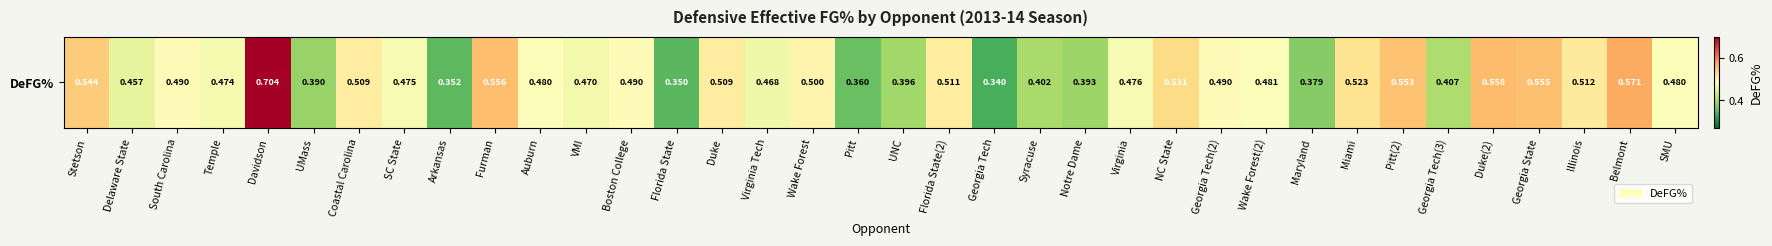

Where is the data nearest to the value 0?

Georgia Tech